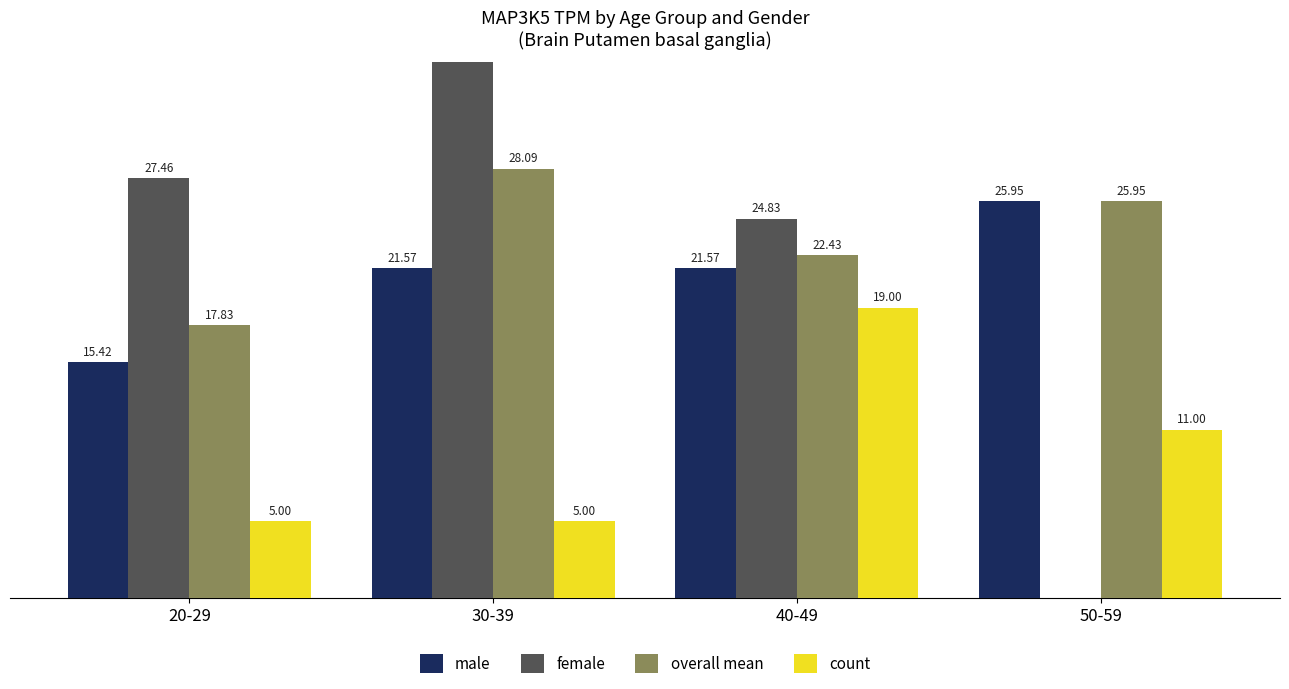

Rank the categories by overall mean value from lowest to highest.

20-29, 40-49, 50-59, 30-39